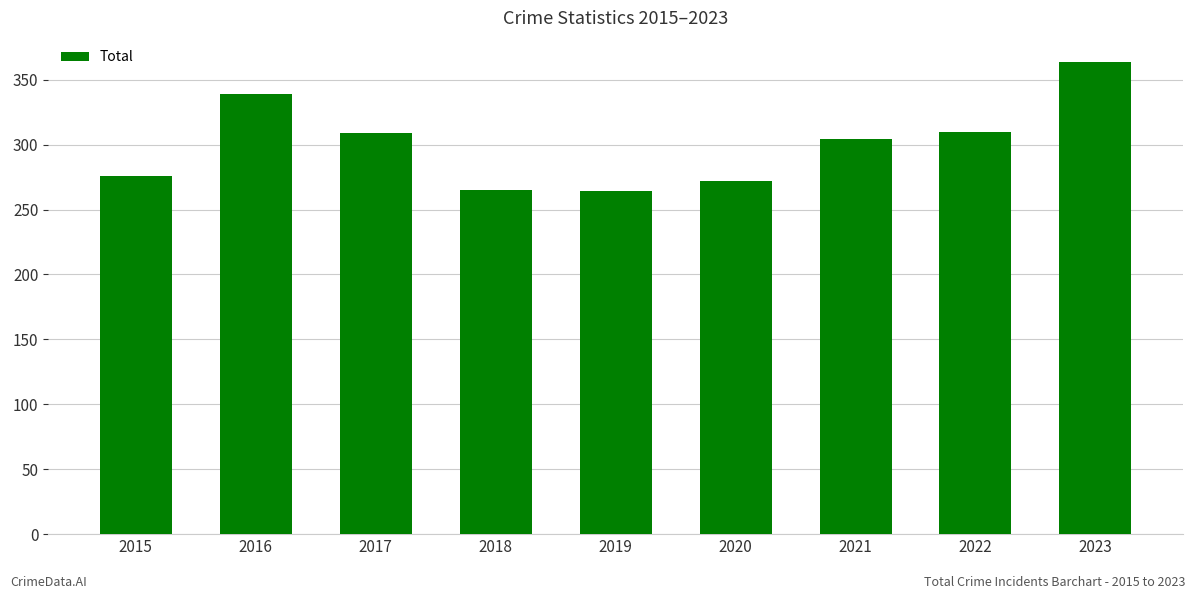

True or false: the data shows 339 at 2016.

True